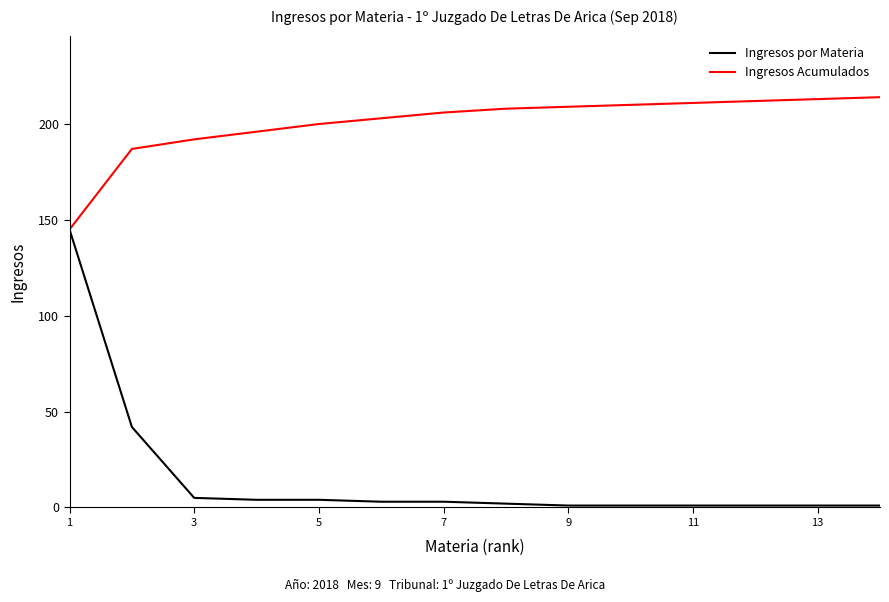

List the series in order of their overall mean, lowest first.

Ingresos por Materia, Ingresos Acumulados